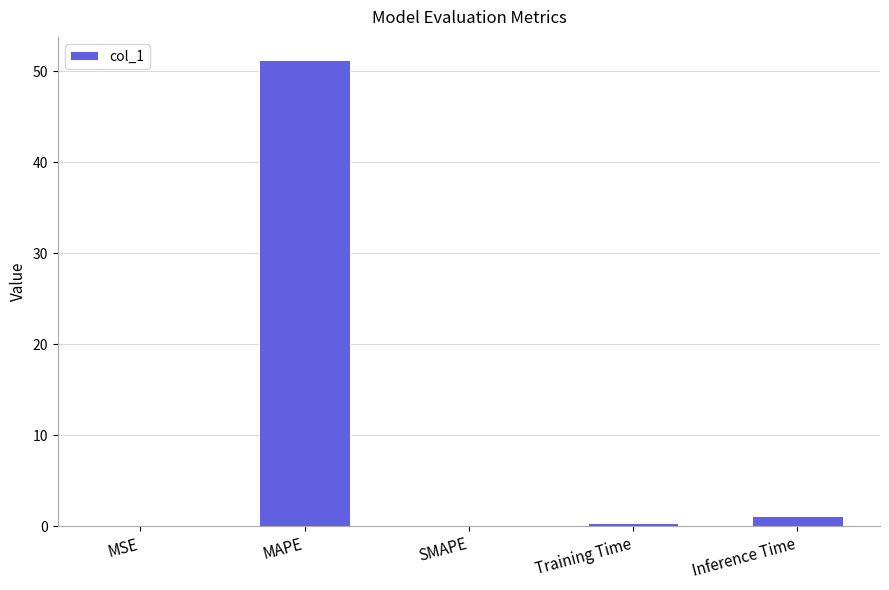

What is the sum of all values?

52.7